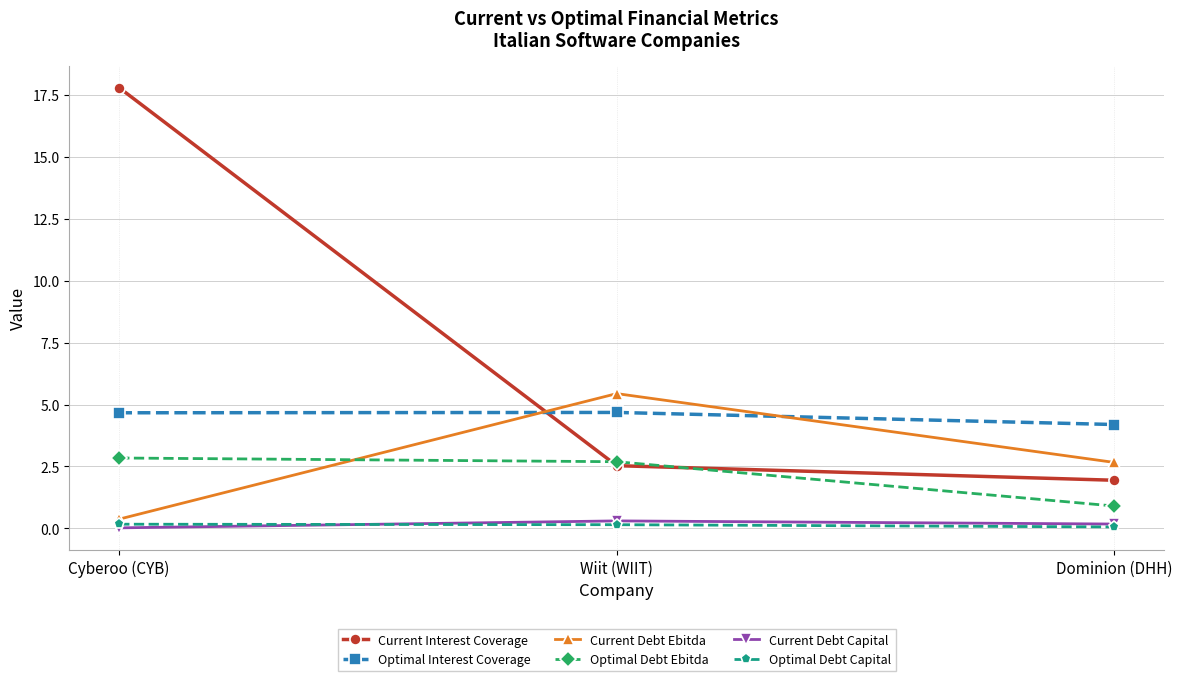

At which label does Optimal Debt Ebitda first exceed 2?

Cyberoo (CYB)